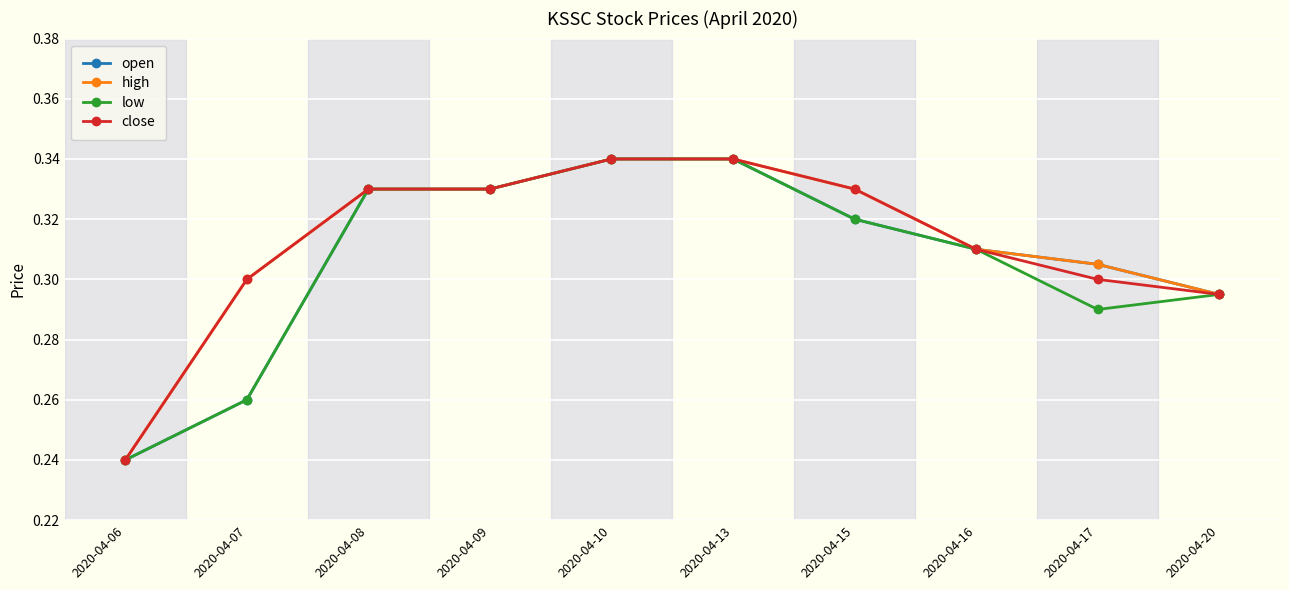

Which category has the lowest value in the high series?

2020-04-06